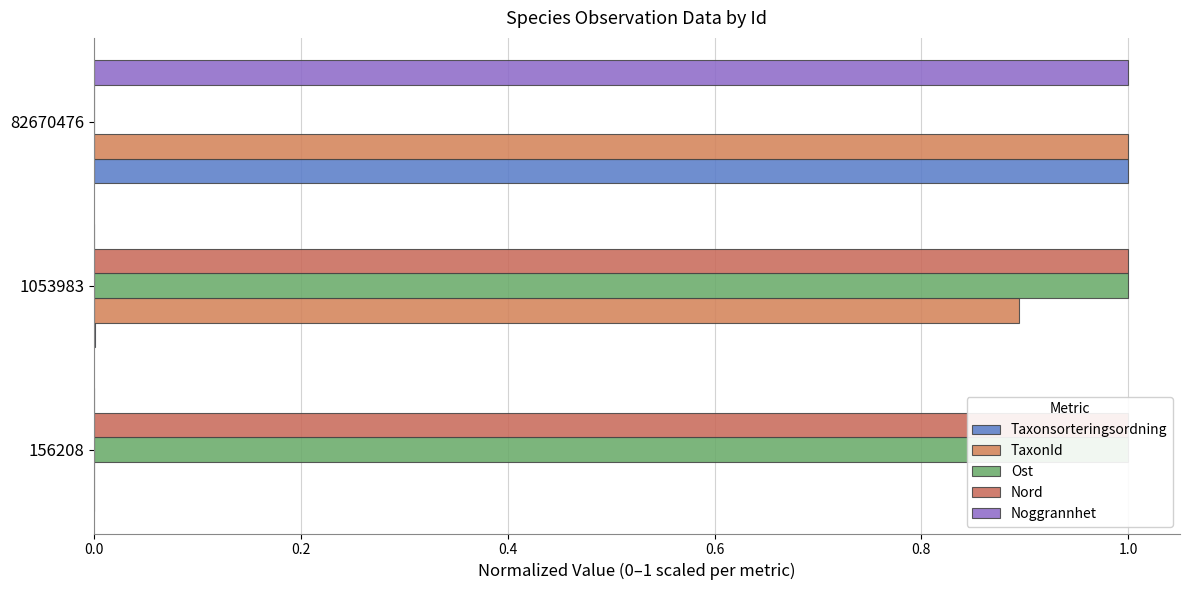

Reading left to right, transcribe all the data shown in this chart.

Taxonsorteringsordning: 0.0	0.0	1.0
TaxonId: 0.0	0.9	1.0
Ost: 1.0	1.0	0.0
Nord: 1.0	1.0	0.0
Noggrannhet: 0.0	0.0	1.0